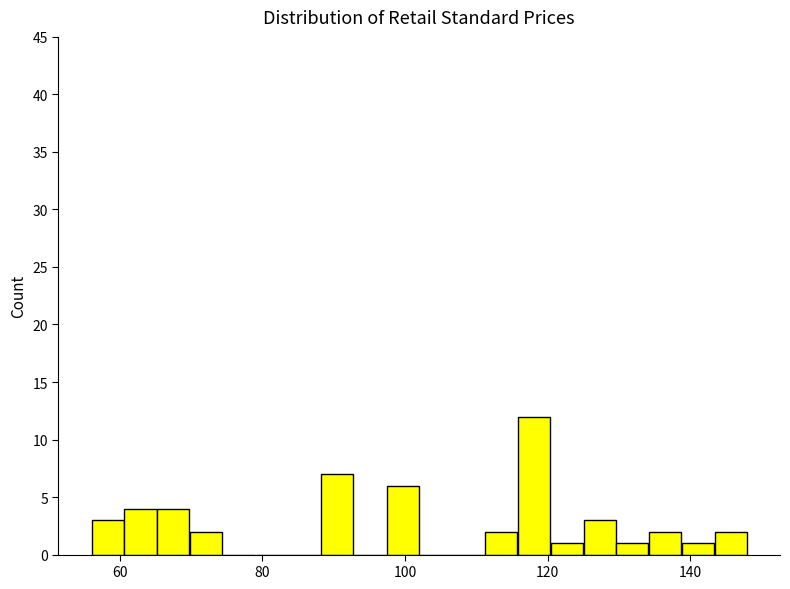

Around what value on the x-axis is the tallest bar? Give the approximate position of its centre, as read against the axis.

118